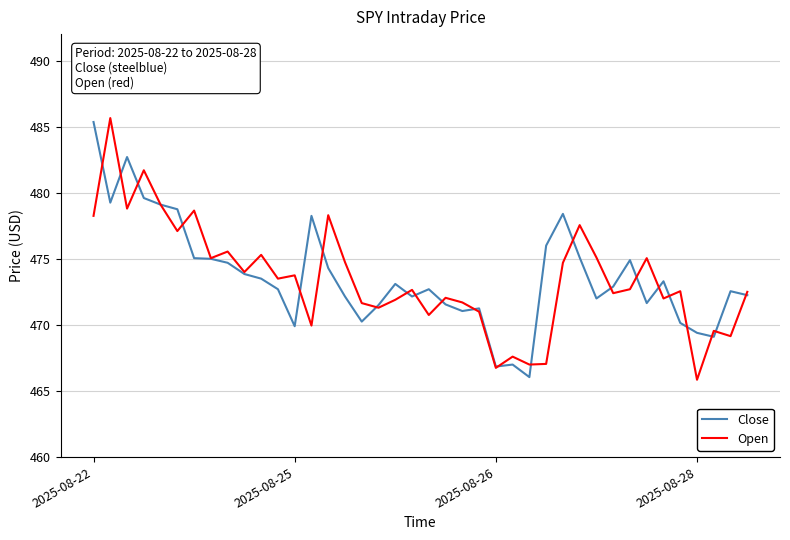

What is the minimum value shown in the chart?

465.9